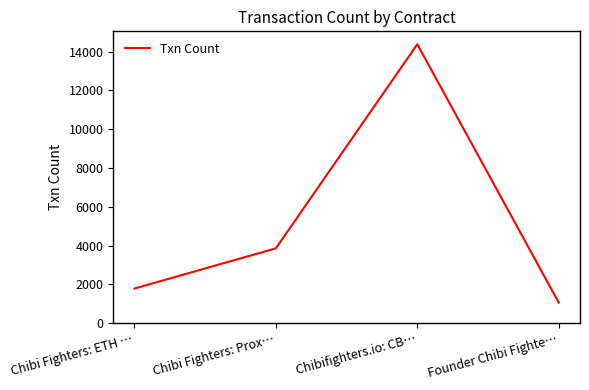

What is the difference between the maximum and minimum values?

13315